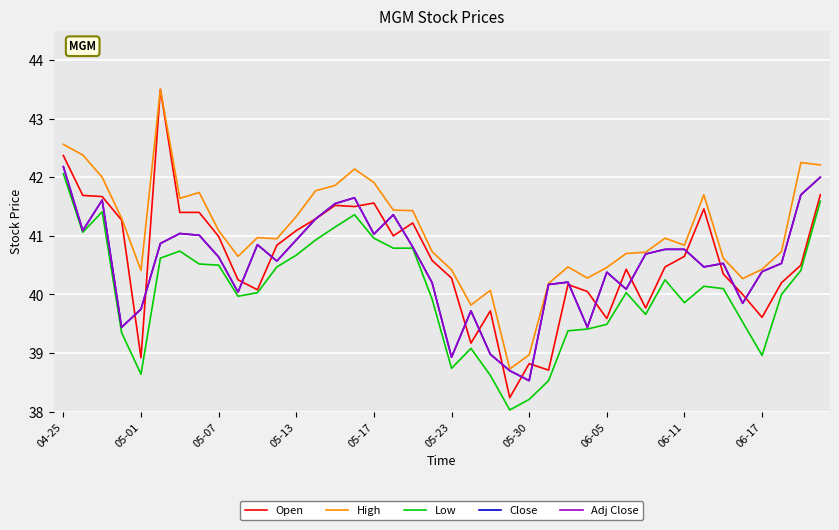

Is this an area chart (filled region under the line)?

No